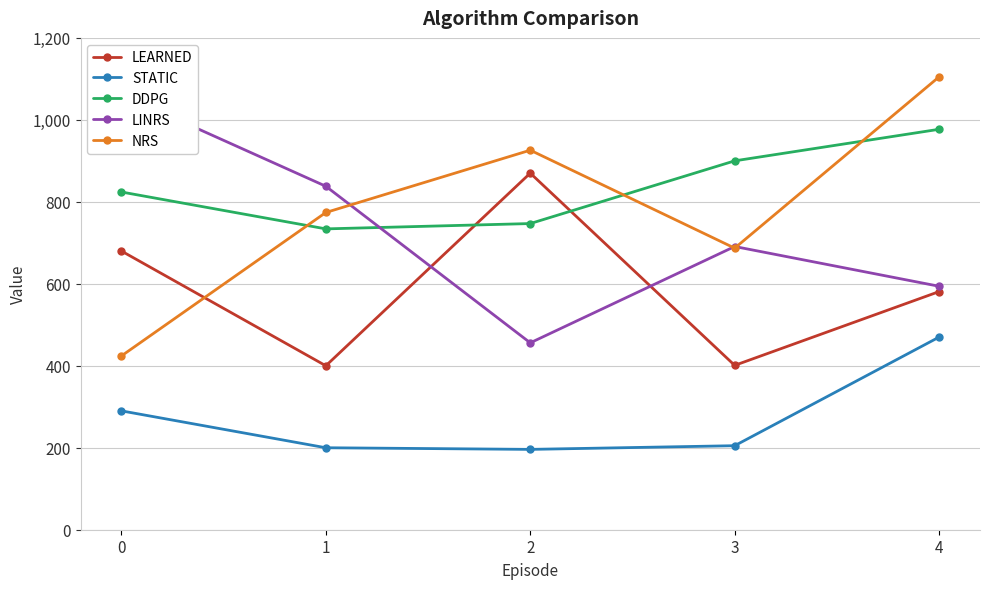

How many lines are shown in the chart?

5